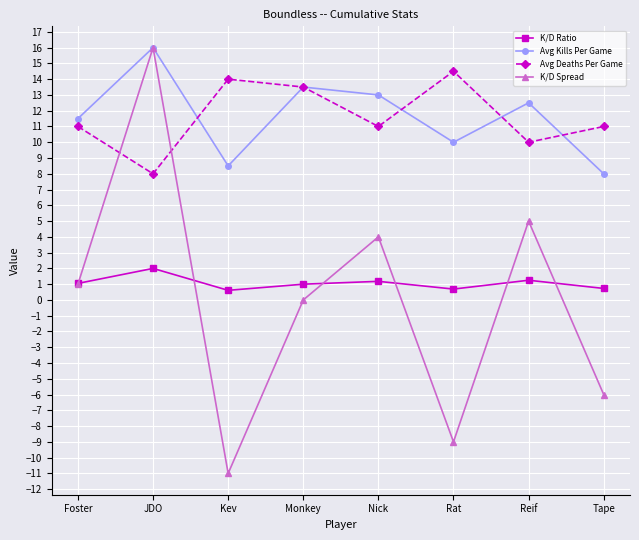

What is the difference between the K/D Ratio values at Foster and Rat?

0.4